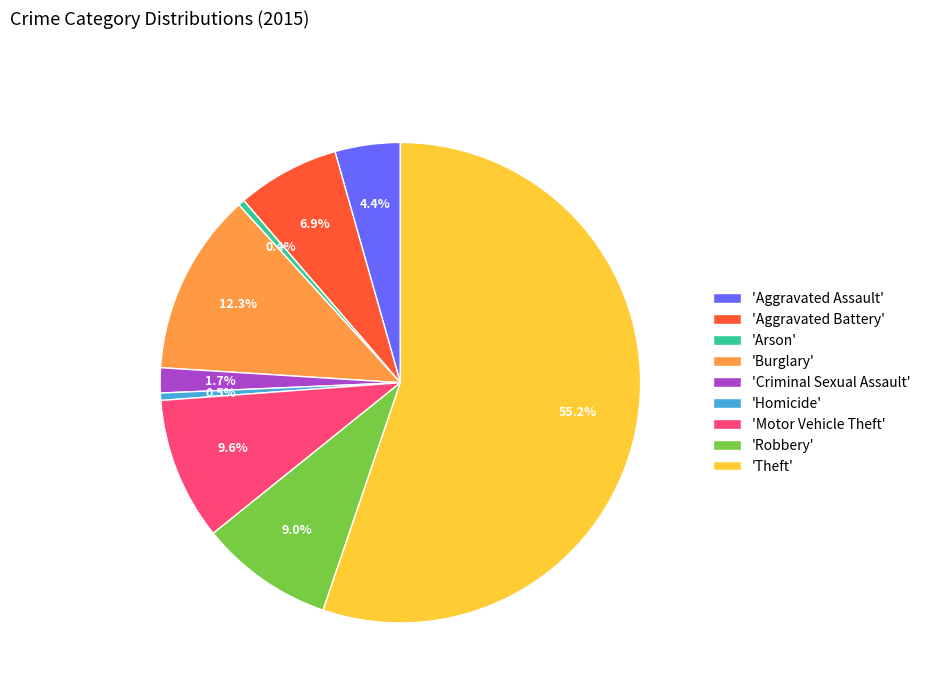

To the nearest percent, what is the average slice percentage?

11%